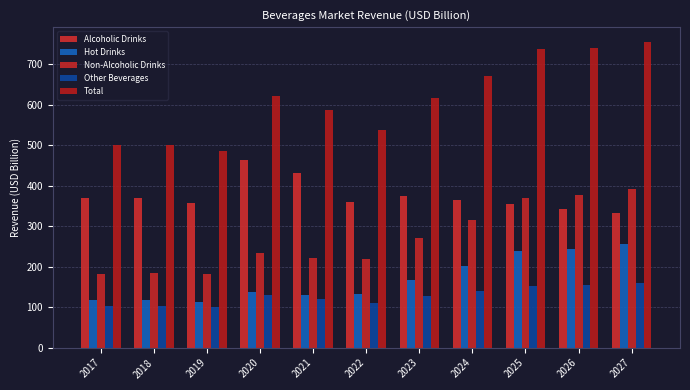

True or false: Alcoholic Drinks has a value of 589.1 at 2022.

False